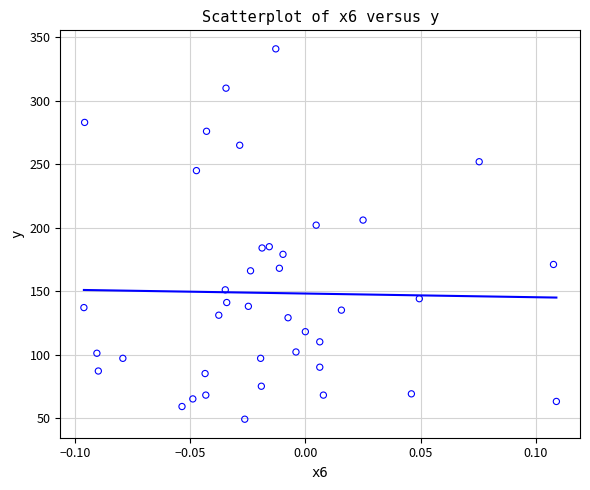

What is the range of Y values (max minus min)?

292